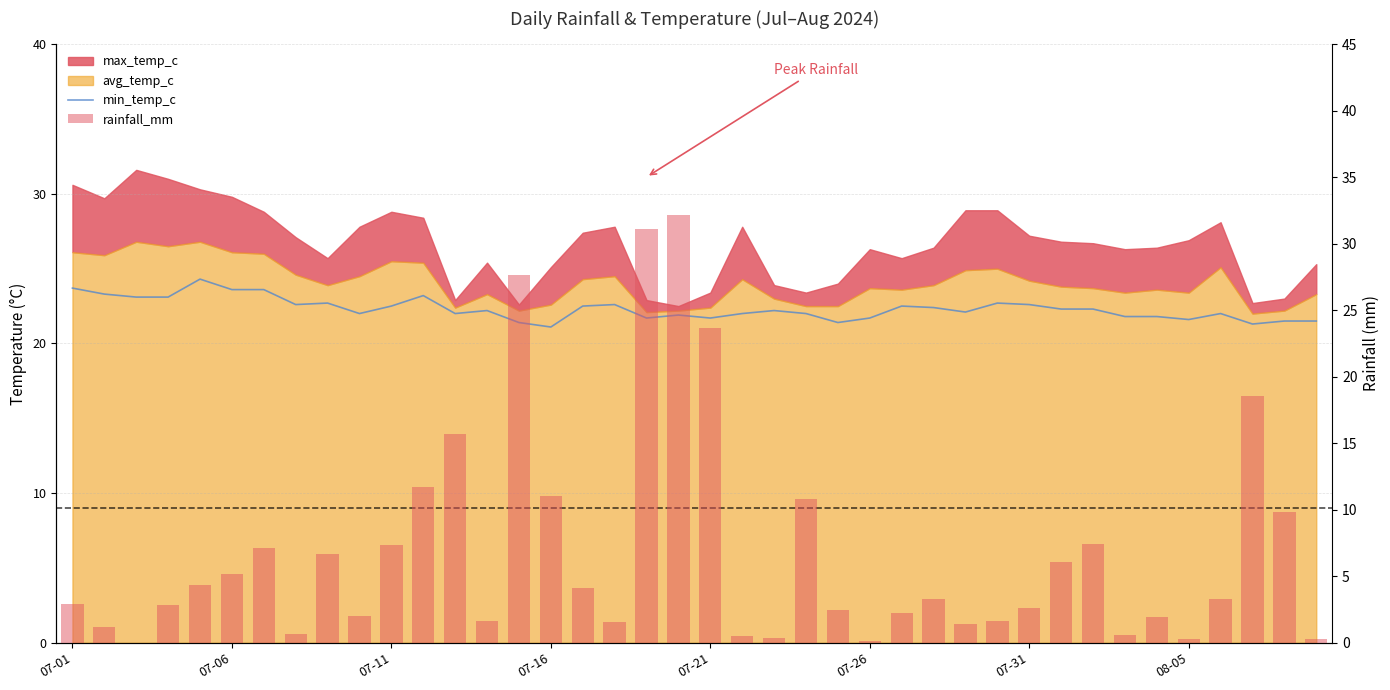

The value of min_temp_c at 8 is 6.3. True or false?

False